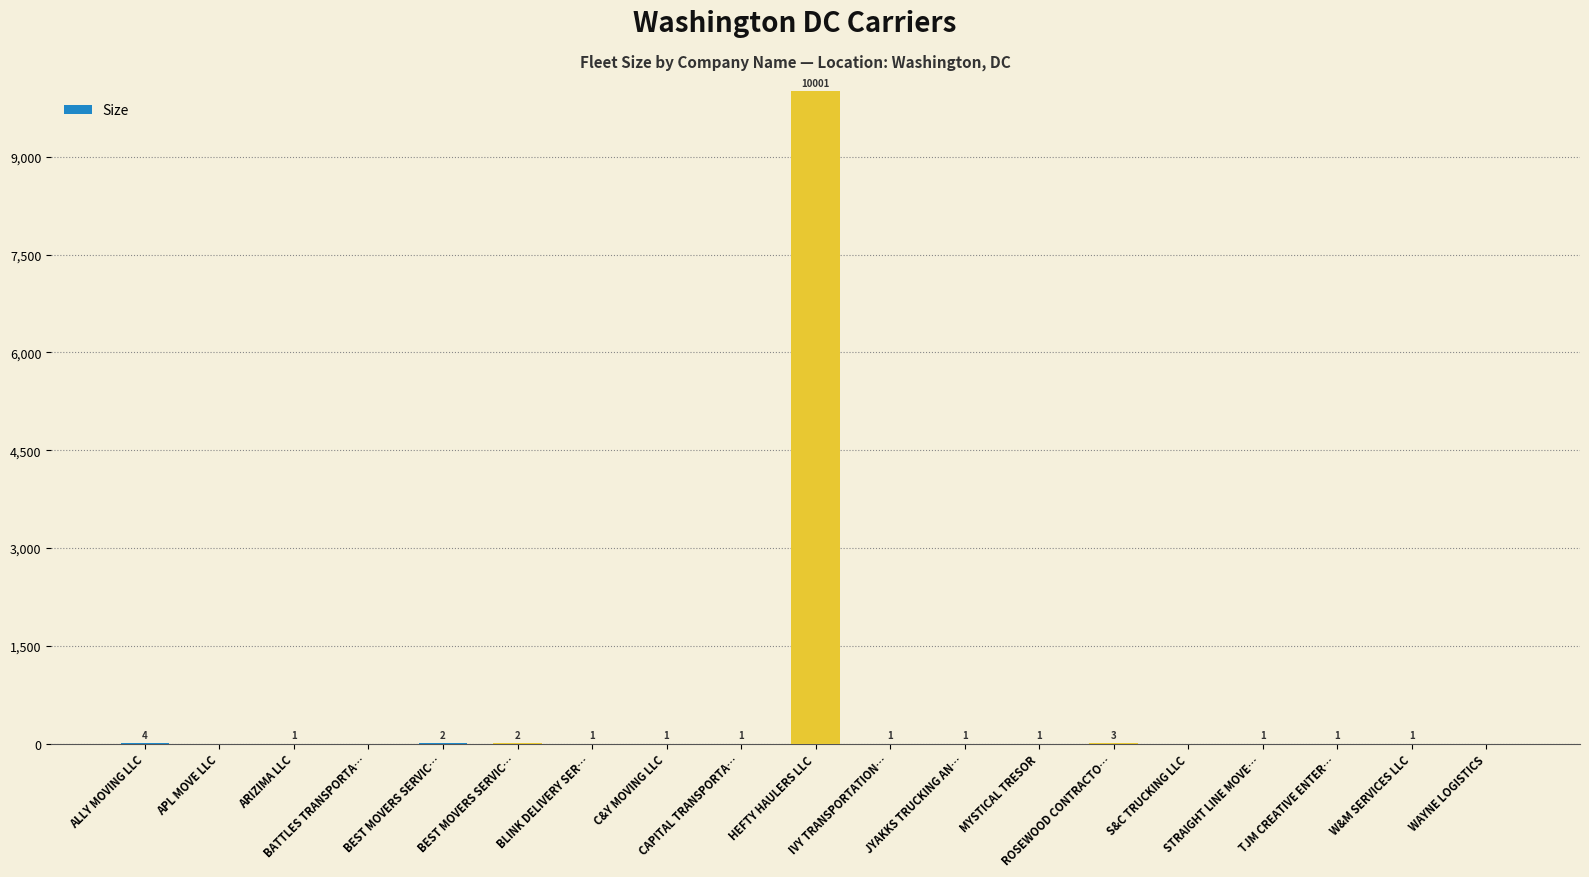

True or false: the data shows 0 at S&C TRUCKING LLC.

True